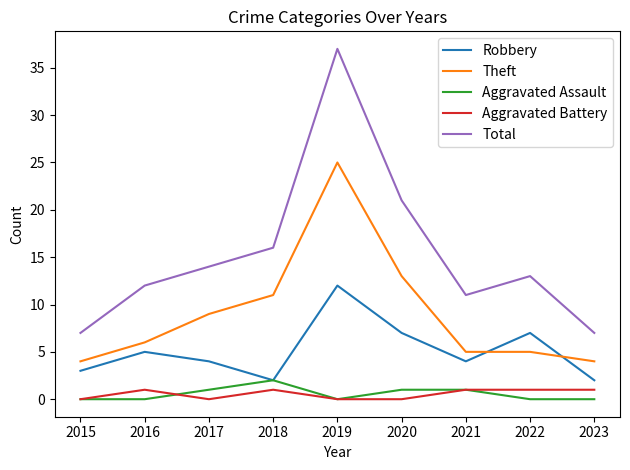

What are all the series names shown in the legend?

Robbery, Theft, Aggravated Assault, Aggravated Battery, Total